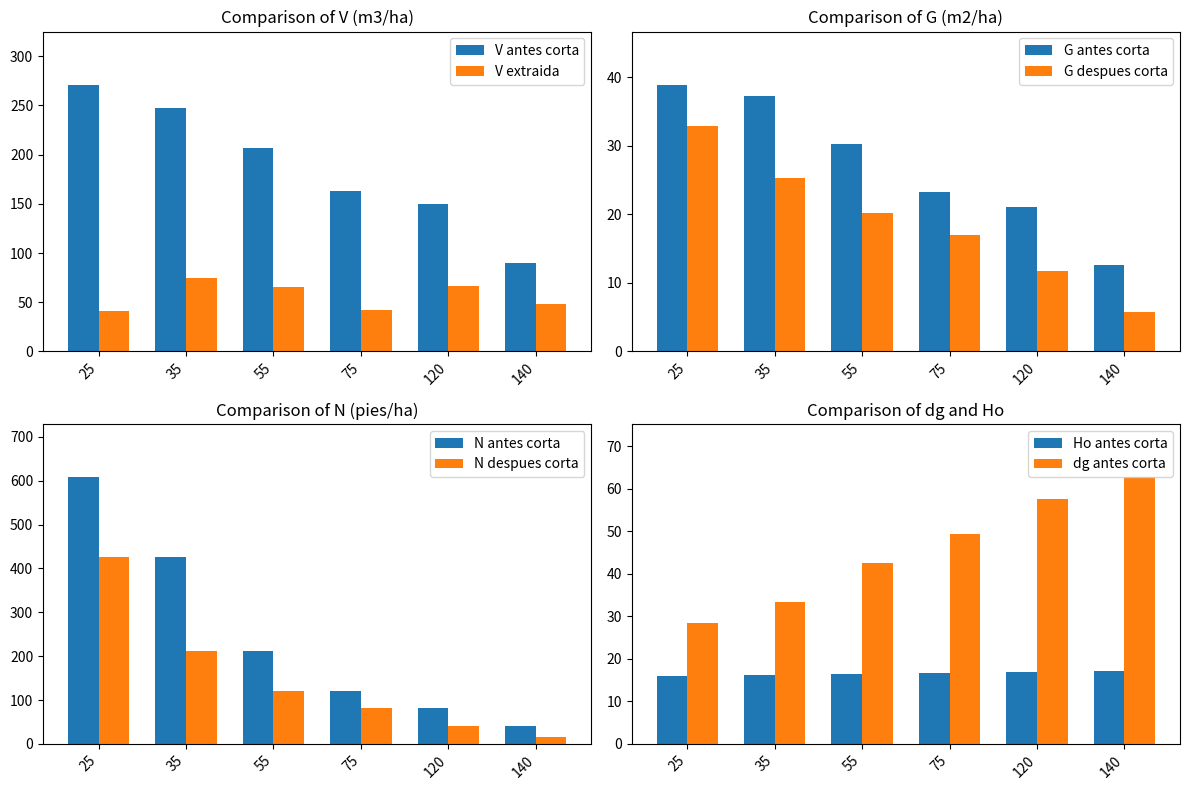

Which series has the largest range (max minus min)?

V antes corta